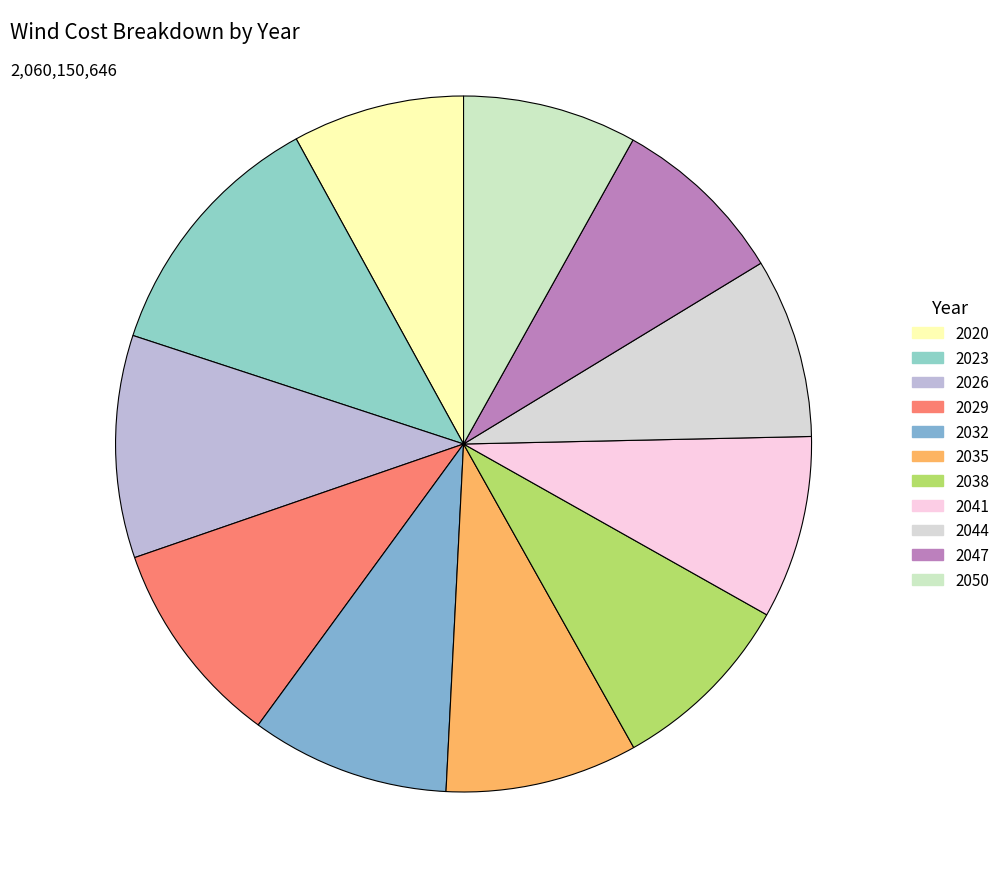

What percentage is the 2029 slice, to the nearest percent?

10%